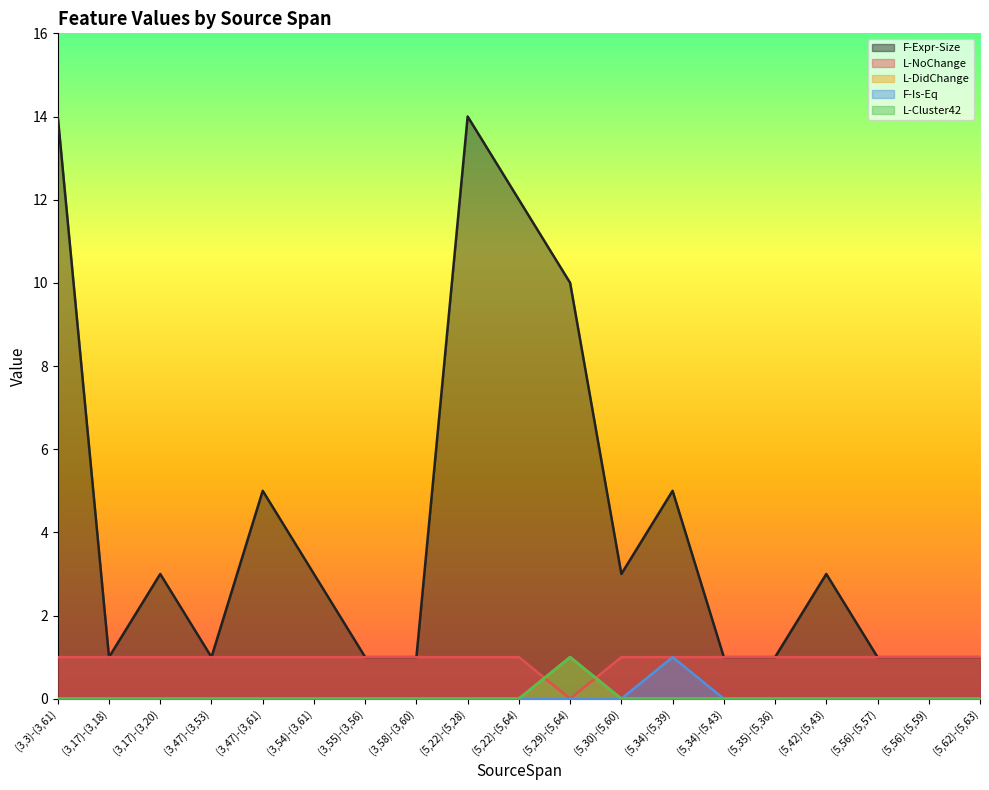

How many data points in L-DidChange are less than 1?

1